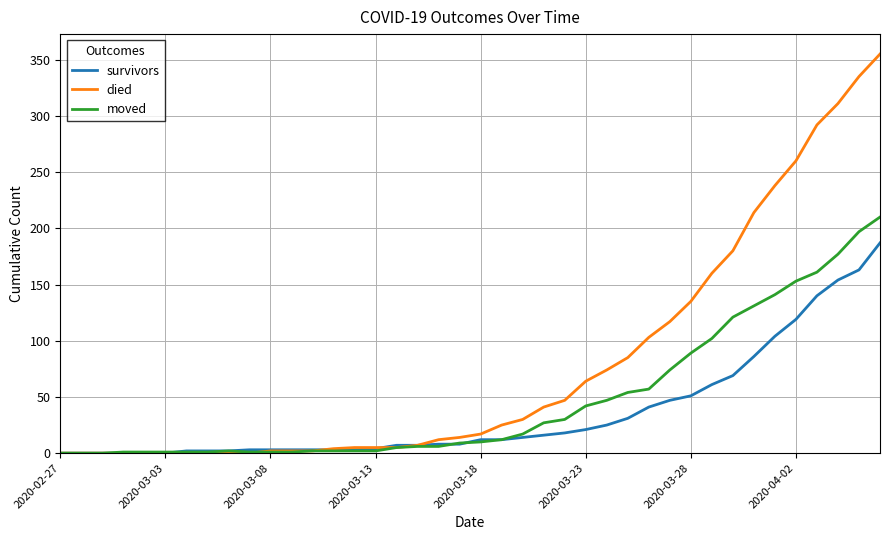

What is the highest value of the died series?

355